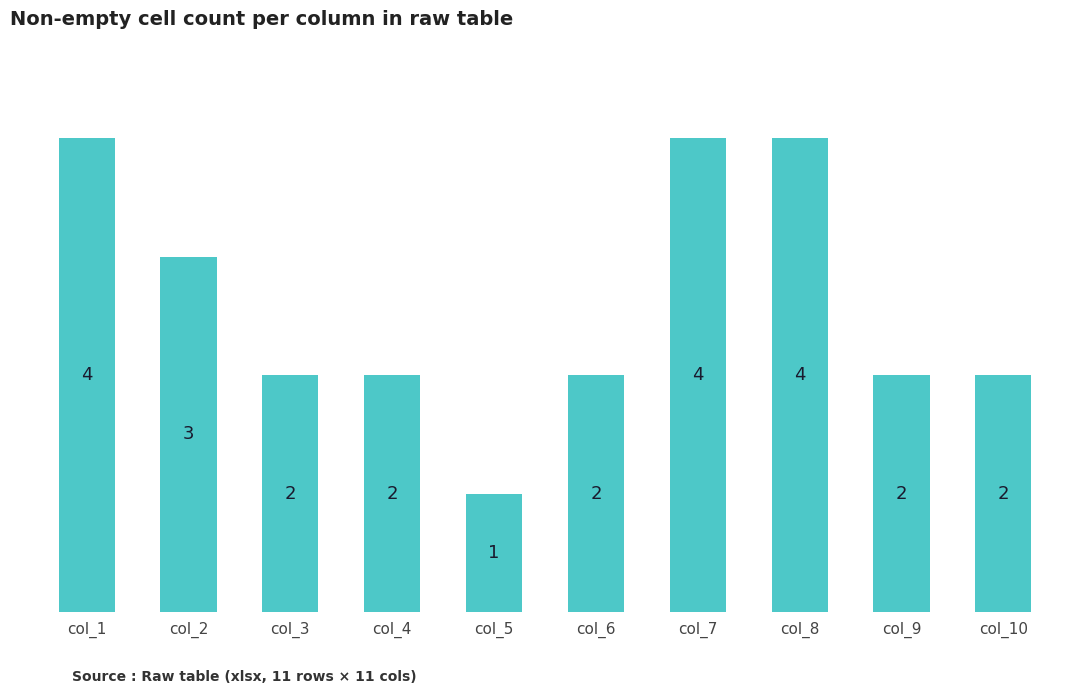

How many bars are there in total?

10